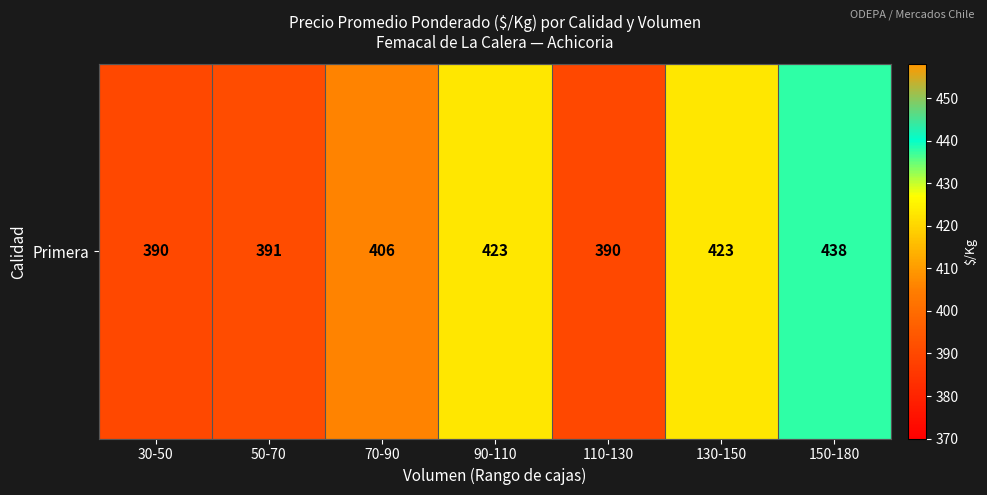

What is the ratio of the value at 130-150 to the value at 30-50?

1.1